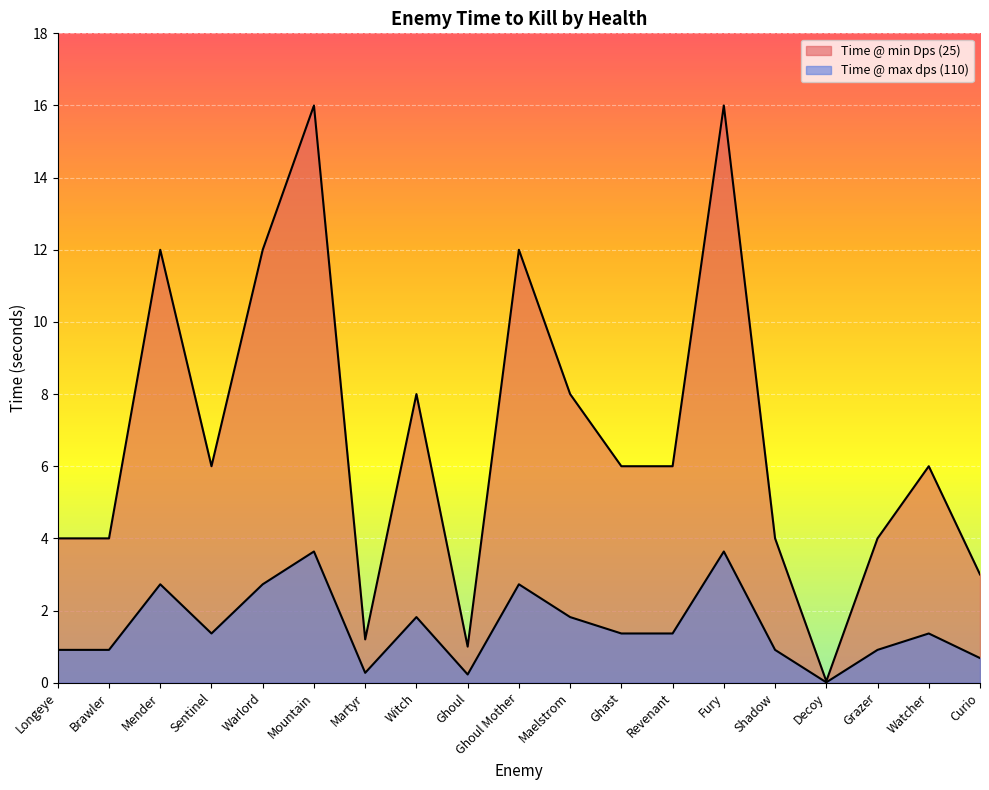

What is the average value of the Time @ max dps (110) series?

1.5